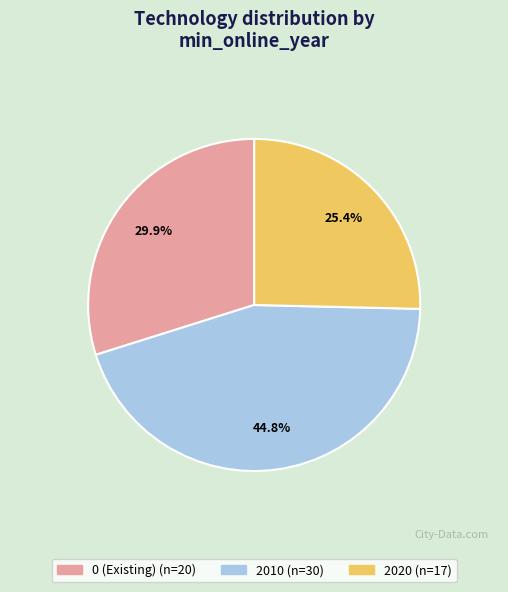

True or false: 2010 accounts for 37% of the total.

False